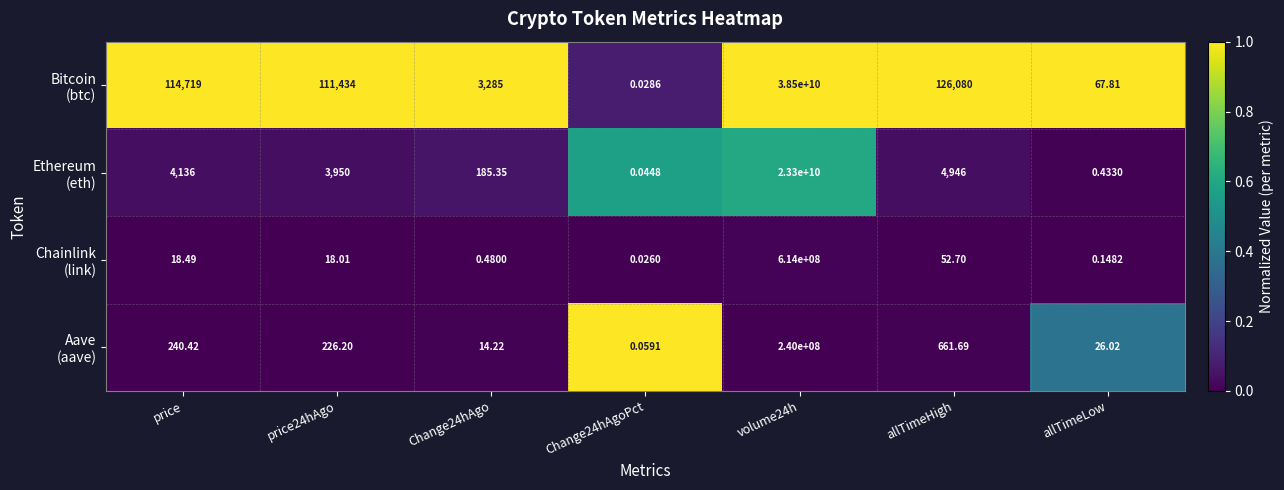

What is the maximum value shown in the chart?

38500000000.0